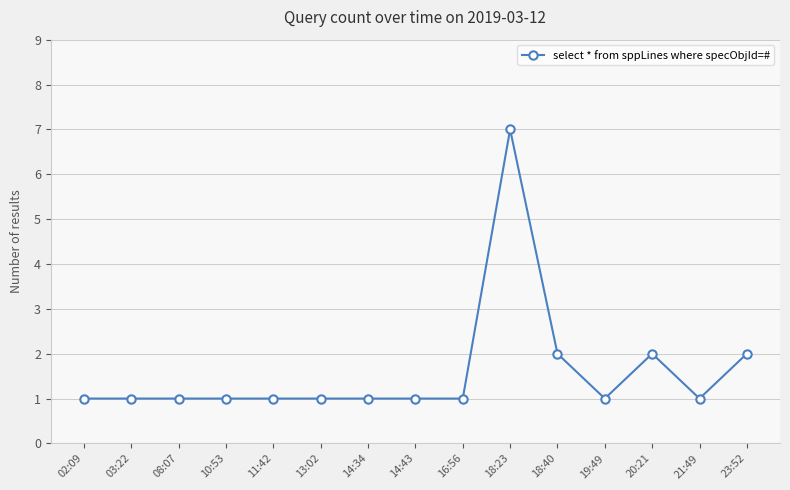

Which has a higher value, 20:21 or 10:53?

20:21